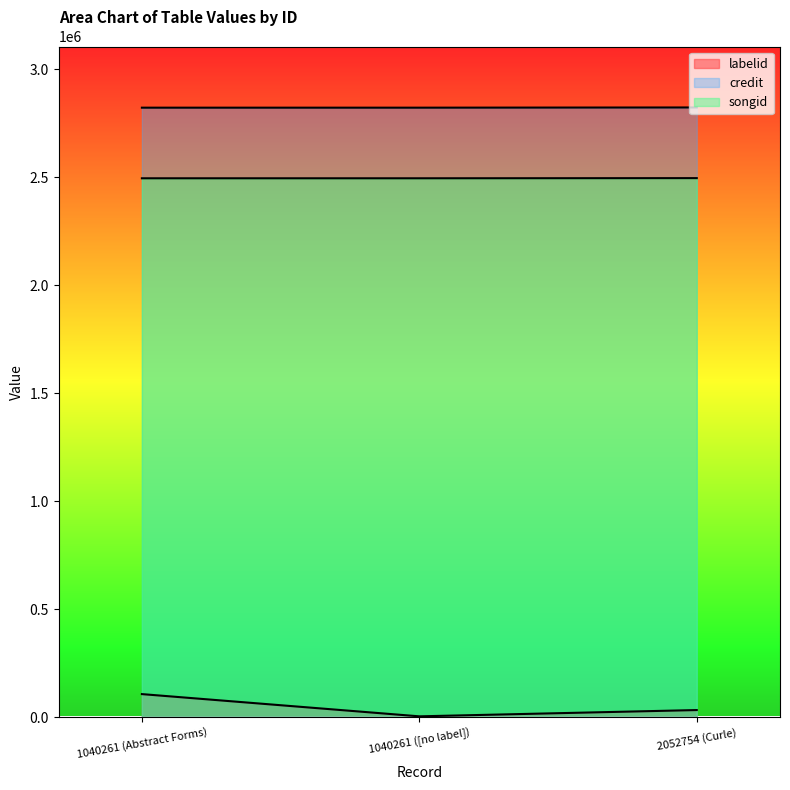

What is the difference between the maximum and second lowest values in the labelid series?

73812